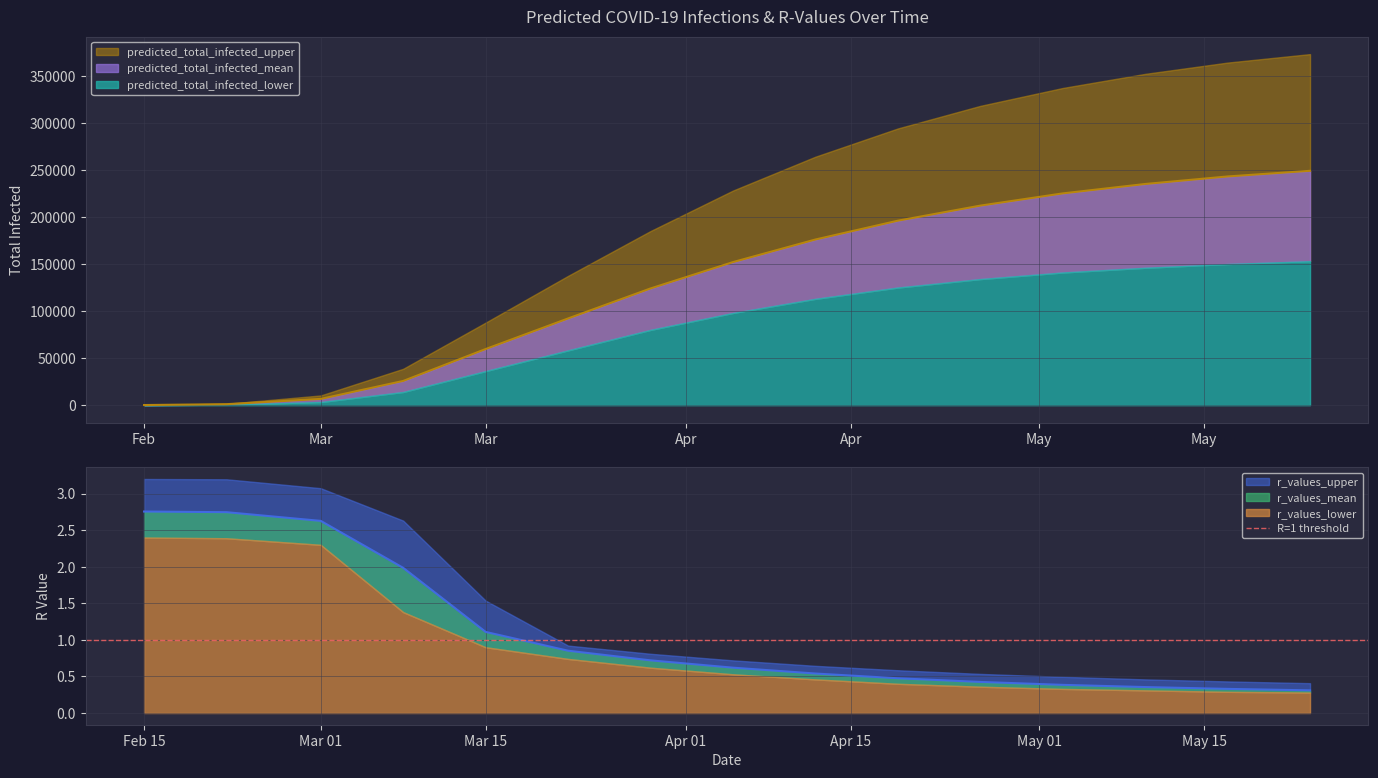

How many data points in predicted_total_infected_mean are above 152000?

7